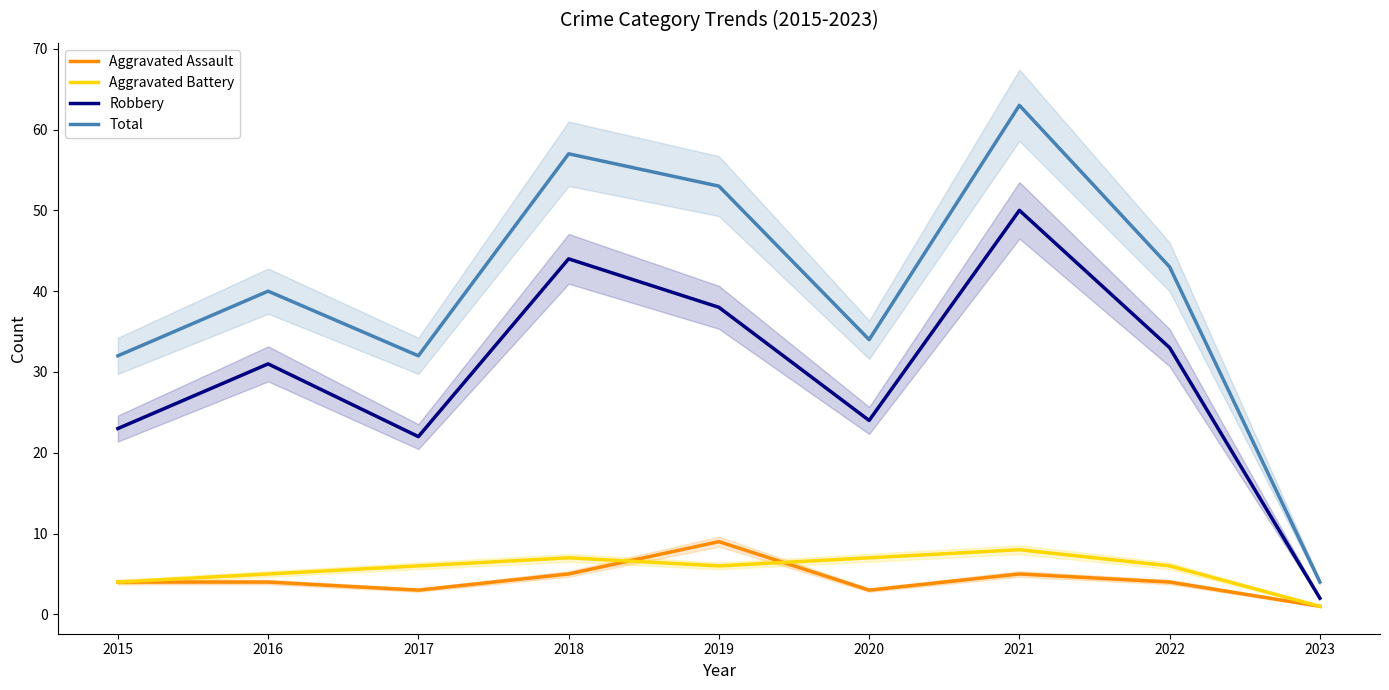

Reading right to left, transcribe all the data shown in this chart.

Aggravated Assault: 1	4	5	3	9	5	3	4	4
Aggravated Battery: 1	6	8	7	6	7	6	5	4
Robbery: 2	33	50	24	38	44	22	31	23
Total: 4	43	63	34	53	57	32	40	32